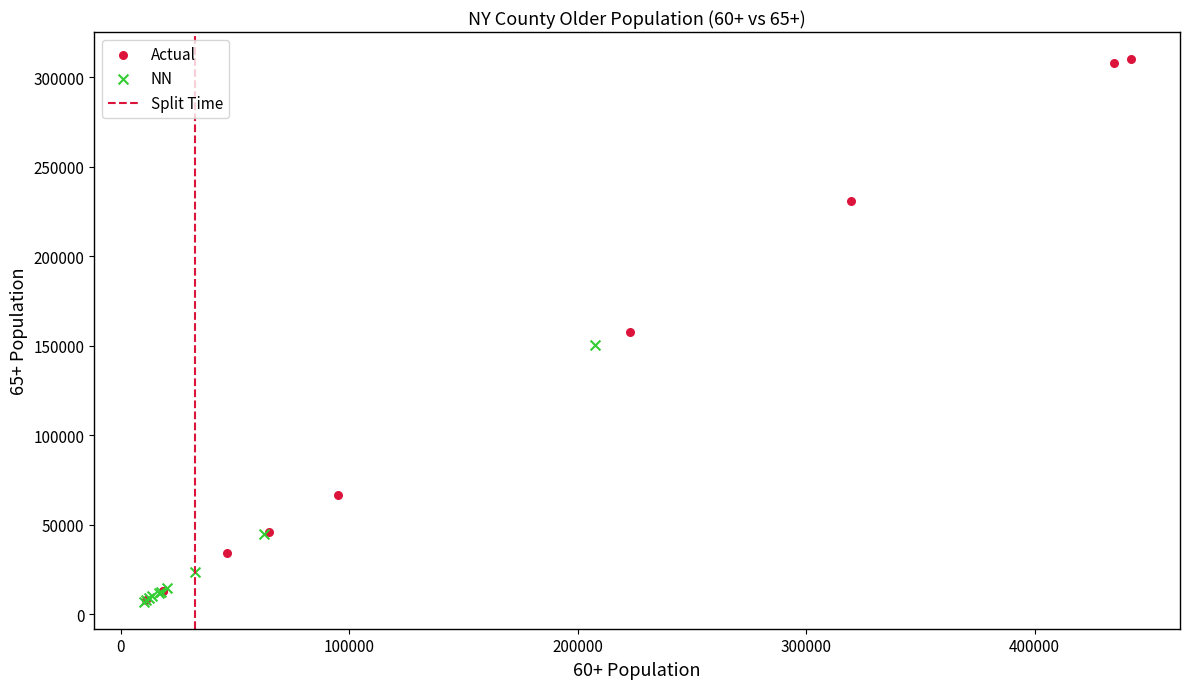

Which series reaches the maximum Y coordinate?

Actual